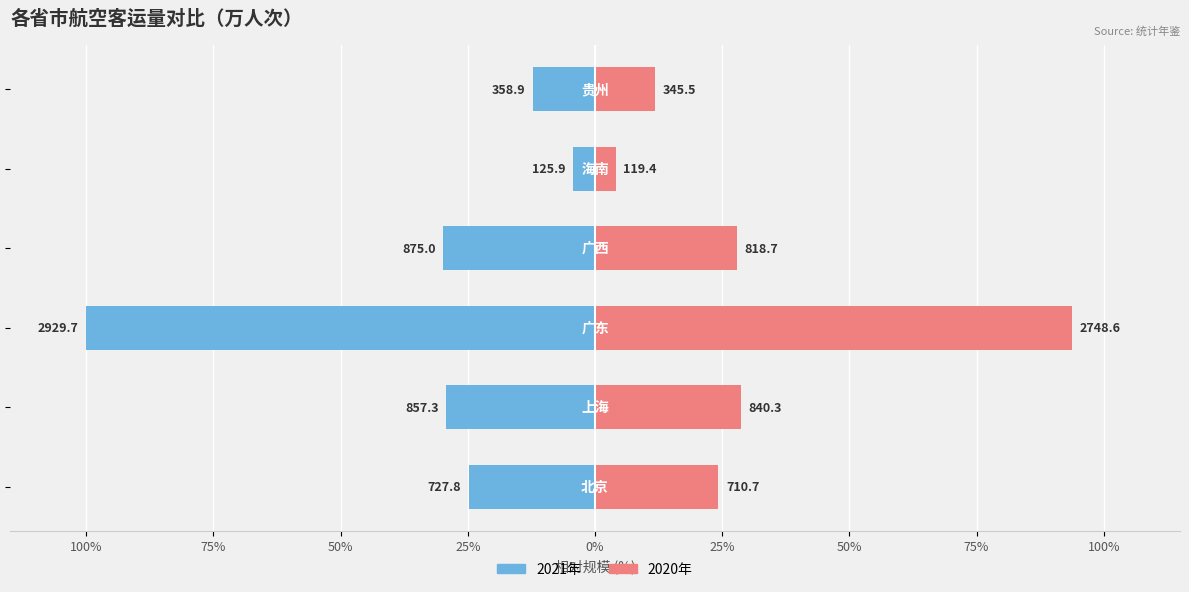

How many values in the 2020年 series exceed 27?

3